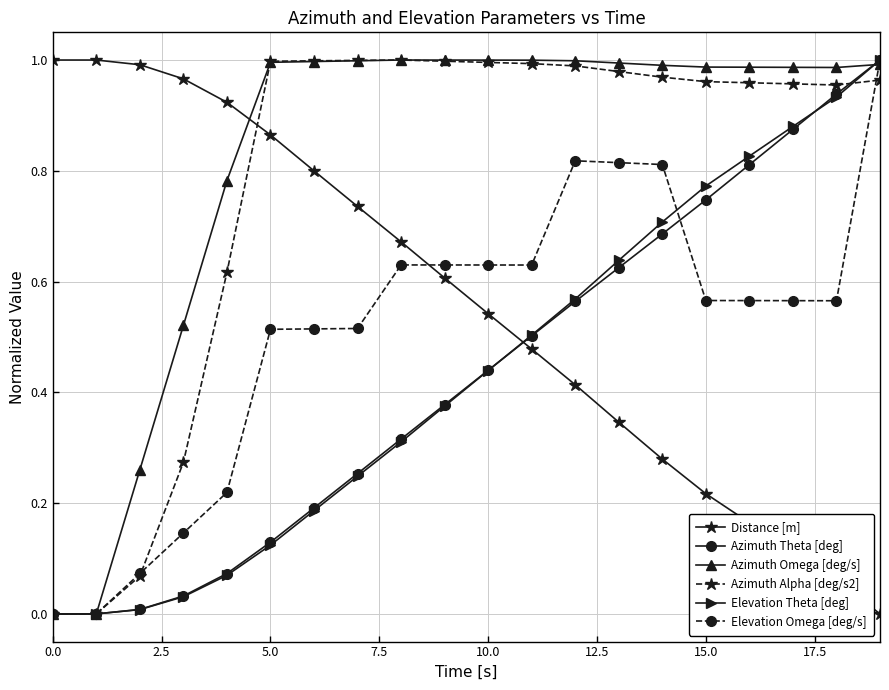

Which series has the largest total across all categories?

Azimuth Omega [deg/s]